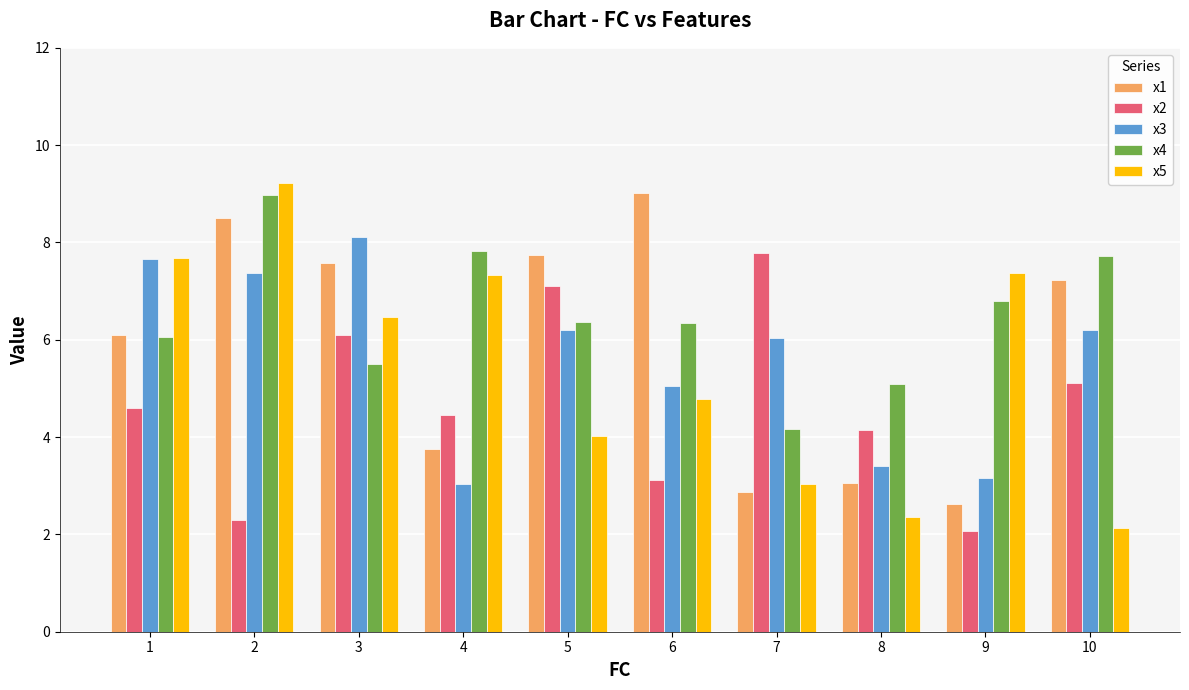

What is the value of the x1 bar at the 4th from the left?

3.8